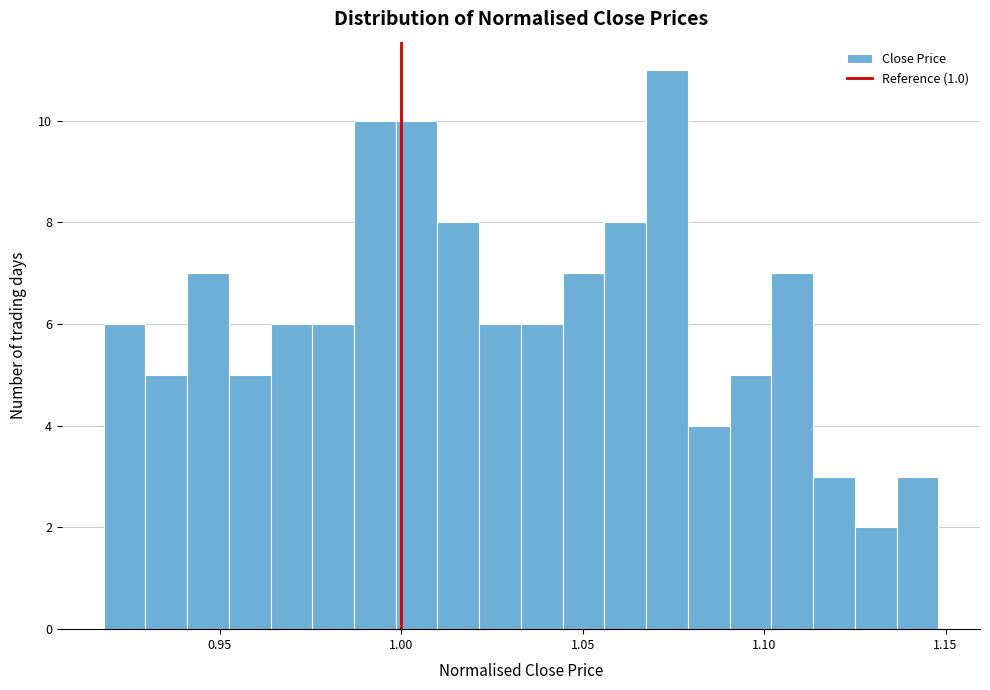

Read against the x-axis, roughly where is the centre of the tallest bar?

1.075